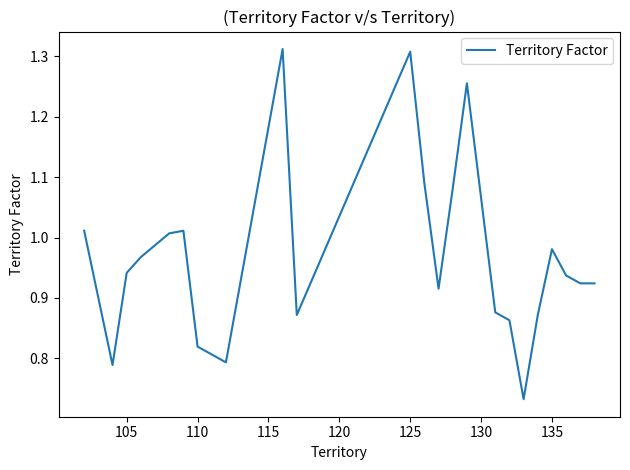

What is the difference between the maximum and minimum values?

0.6